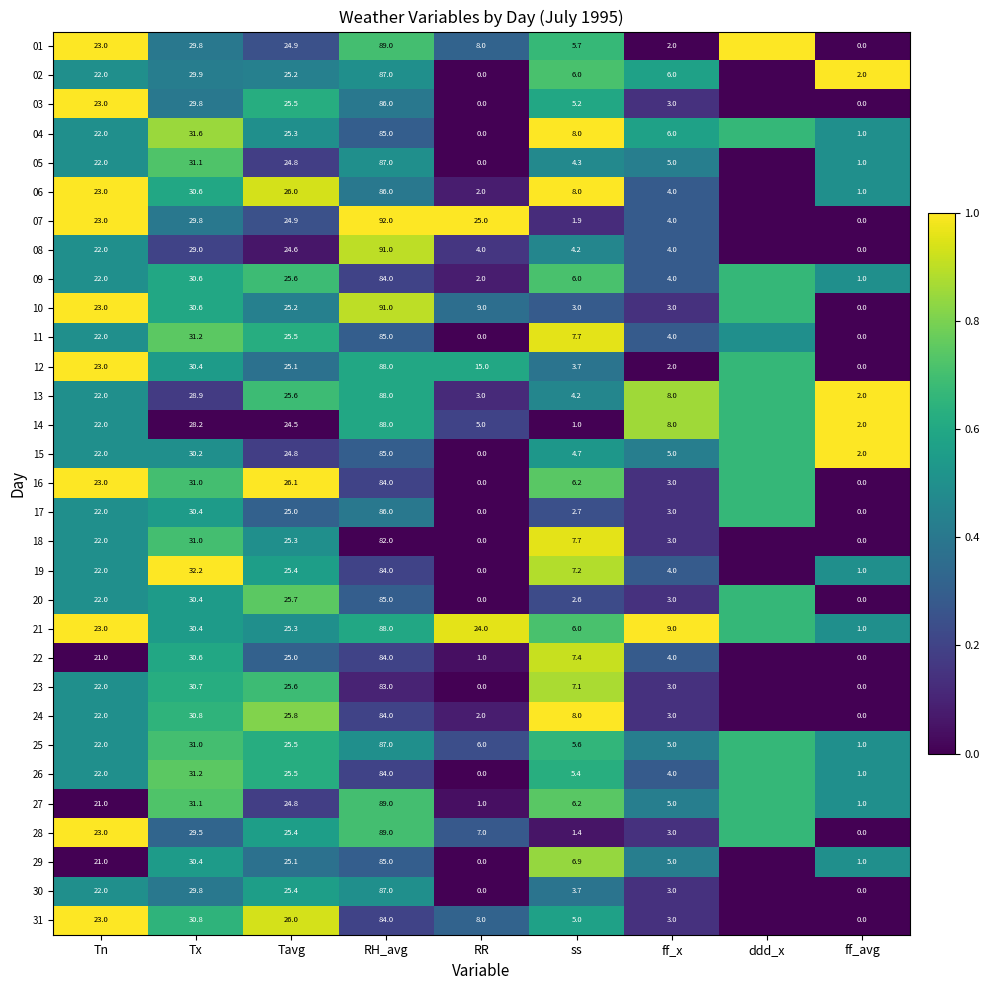

Is the value of 02 at Tavg greater than the value of 13 at Tavg?

No